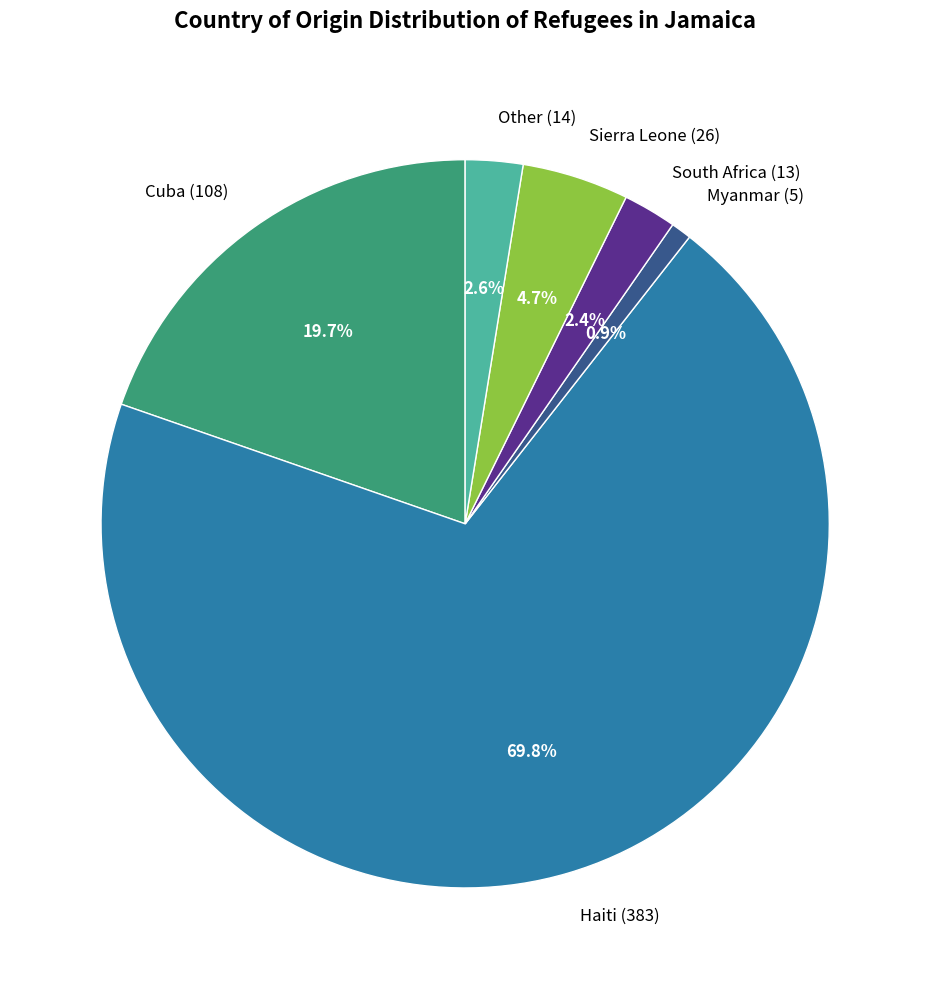

True or false: Myanmar accounts for 13% of the total.

False